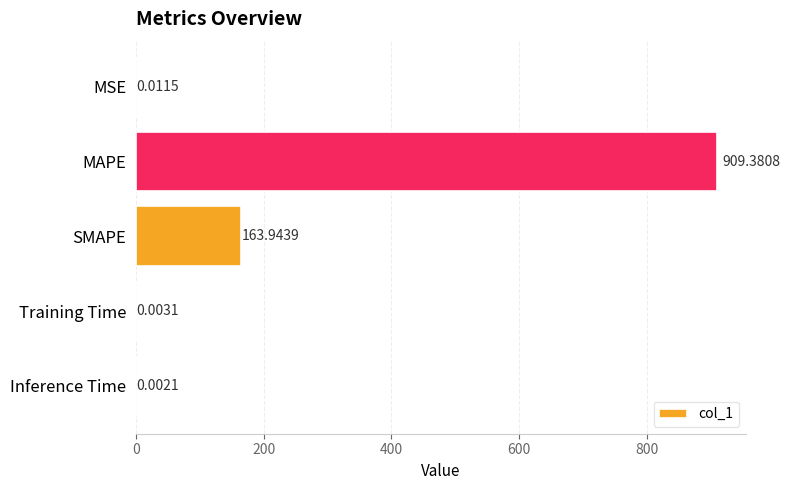

Between MAPE and SMAPE, which is larger?

MAPE